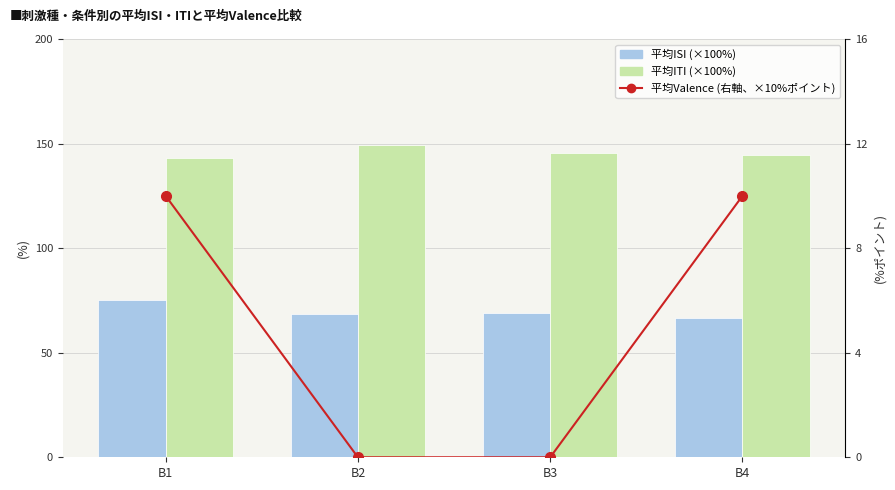

What is the greatest value displayed?

149.2